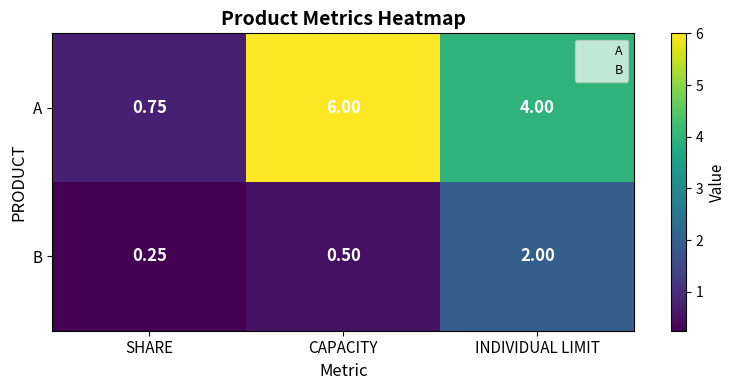

At CAPACITY, list the series in order from smallest to largest.

B, A